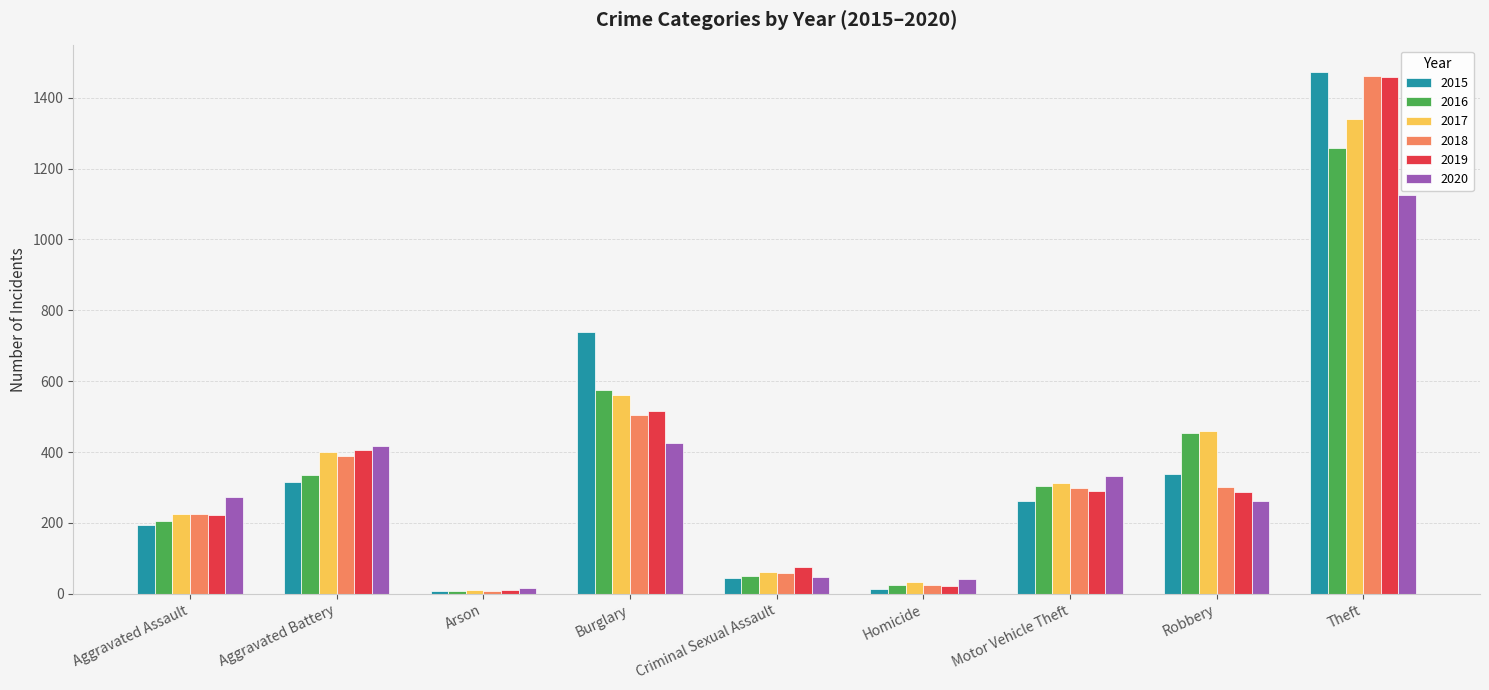

At which category is the sum across all series the highest?

Theft